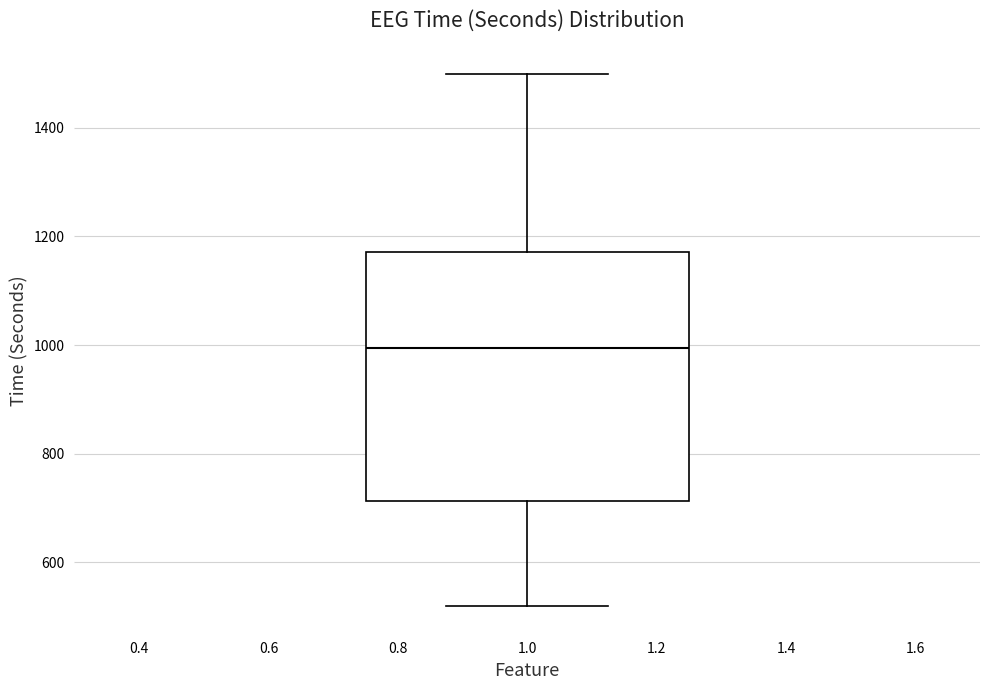

Transcribe this box plot: give where the median line is, the range the box spans, and where the two whiskers end, as read against the y-axis. The values are not printed on the chart, so give them approximately, as read against the axis.

median 1000, box 720 to 1180, whiskers 520 to 1500